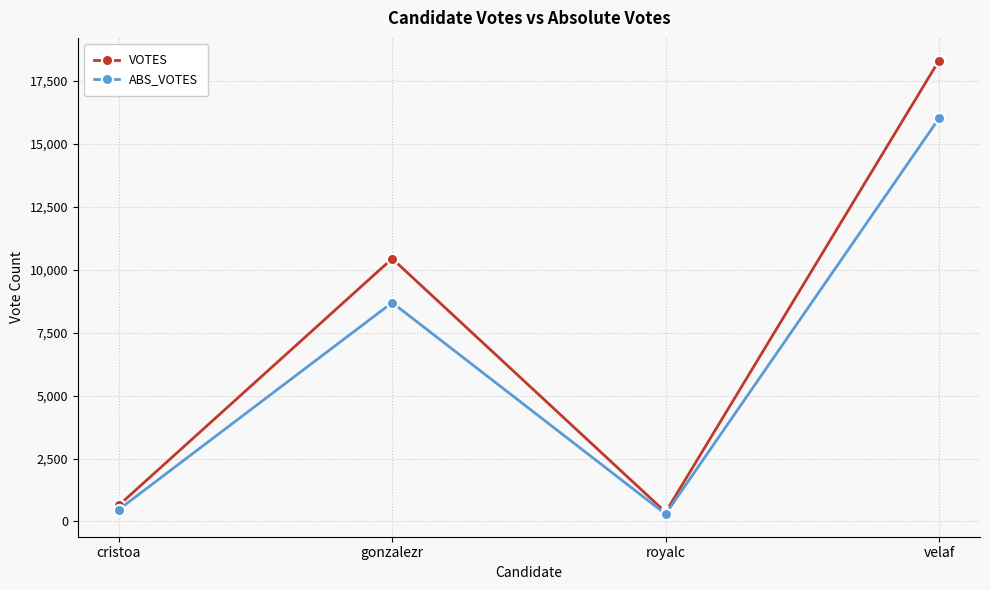

True or false: ABS_VOTES has more than 0 points higher than both neighbors.

True